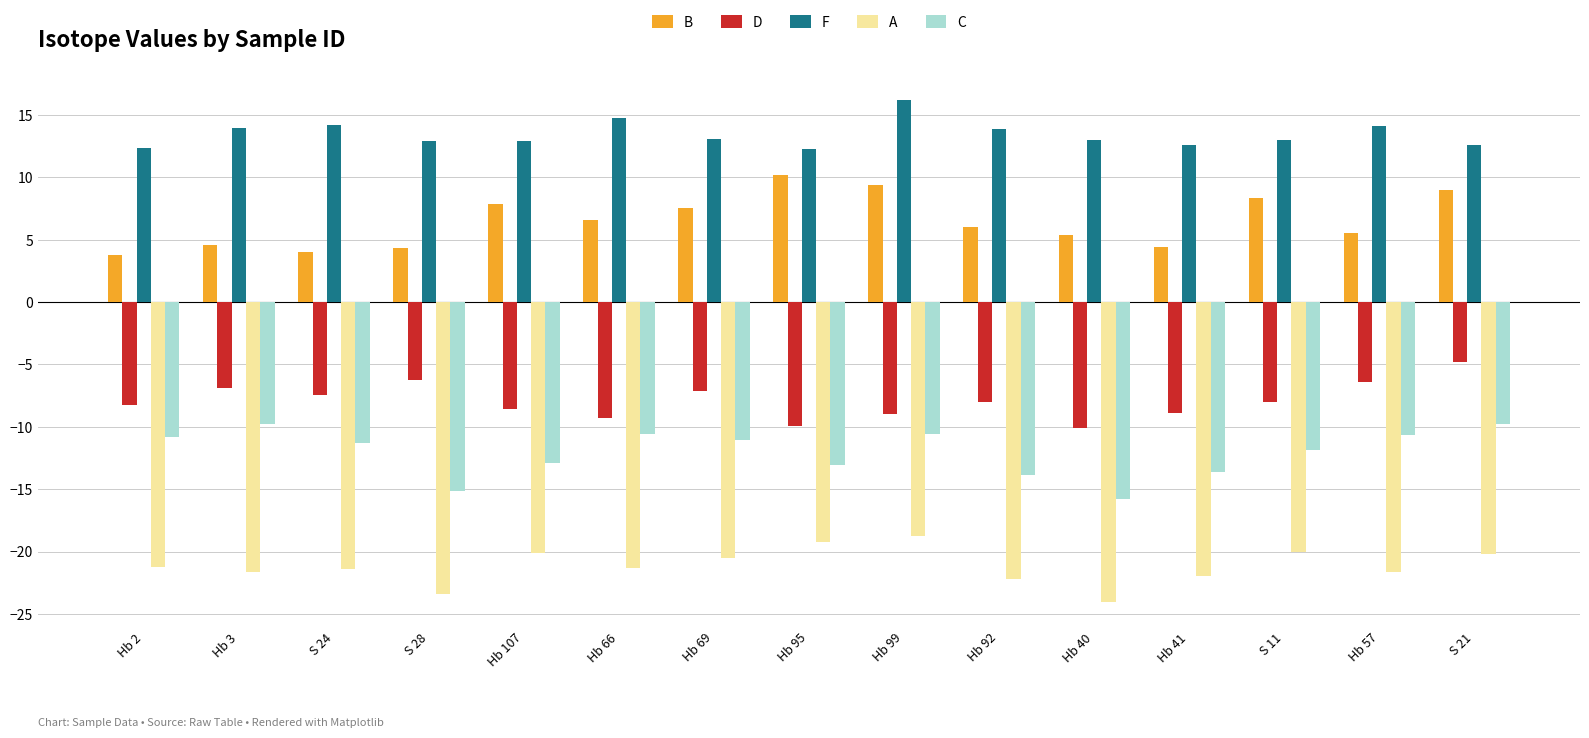

What is the spread (max minus min) of values at Hb 41?

34.5